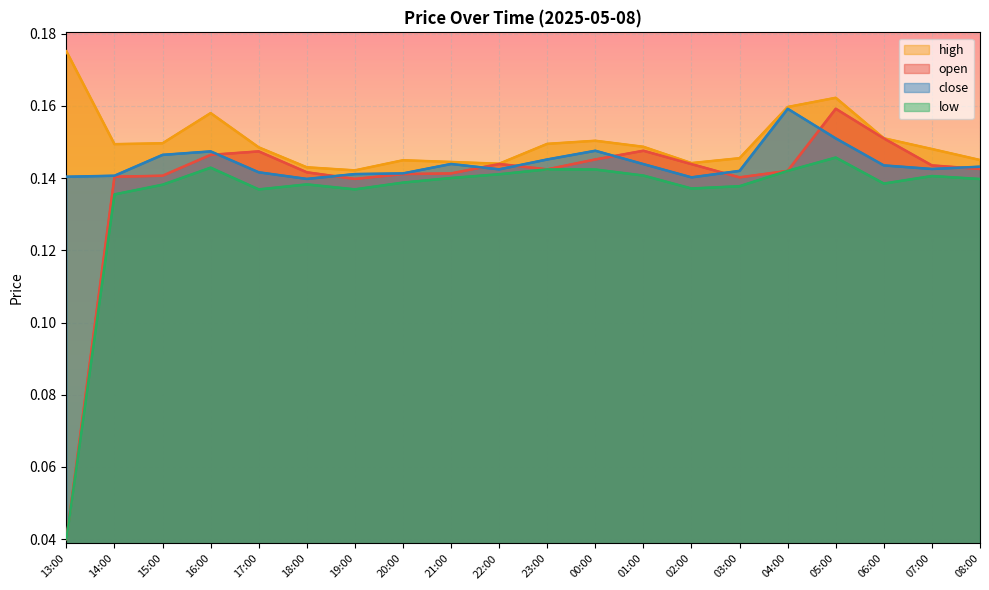

Reading left to right, what are all the values shown in this chart?

high: 13:00=0.2	14:00=0.1	15:00=0.1	16:00=0.2	17:00=0.1	18:00=0.1	19:00=0.1	20:00=0.1	21:00=0.1	22:00=0.1	23:00=0.1	00:00=0.2	01:00=0.1	02:00=0.1	03:00=0.1	04:00=0.2	05:00=0.2	06:00=0.2	07:00=0.1	08:00=0.1
open: 13:00=0.0	14:00=0.1	15:00=0.1	16:00=0.1	17:00=0.1	18:00=0.1	19:00=0.1	20:00=0.1	21:00=0.1	22:00=0.1	23:00=0.1	00:00=0.1	01:00=0.1	02:00=0.1	03:00=0.1	04:00=0.1	05:00=0.2	06:00=0.2	07:00=0.1	08:00=0.1
close: 13:00=0.1	14:00=0.1	15:00=0.1	16:00=0.1	17:00=0.1	18:00=0.1	19:00=0.1	20:00=0.1	21:00=0.1	22:00=0.1	23:00=0.1	00:00=0.1	01:00=0.1	02:00=0.1	03:00=0.1	04:00=0.2	05:00=0.2	06:00=0.1	07:00=0.1	08:00=0.1
low: 13:00=0.0	14:00=0.1	15:00=0.1	16:00=0.1	17:00=0.1	18:00=0.1	19:00=0.1	20:00=0.1	21:00=0.1	22:00=0.1	23:00=0.1	00:00=0.1	01:00=0.1	02:00=0.1	03:00=0.1	04:00=0.1	05:00=0.1	06:00=0.1	07:00=0.1	08:00=0.1